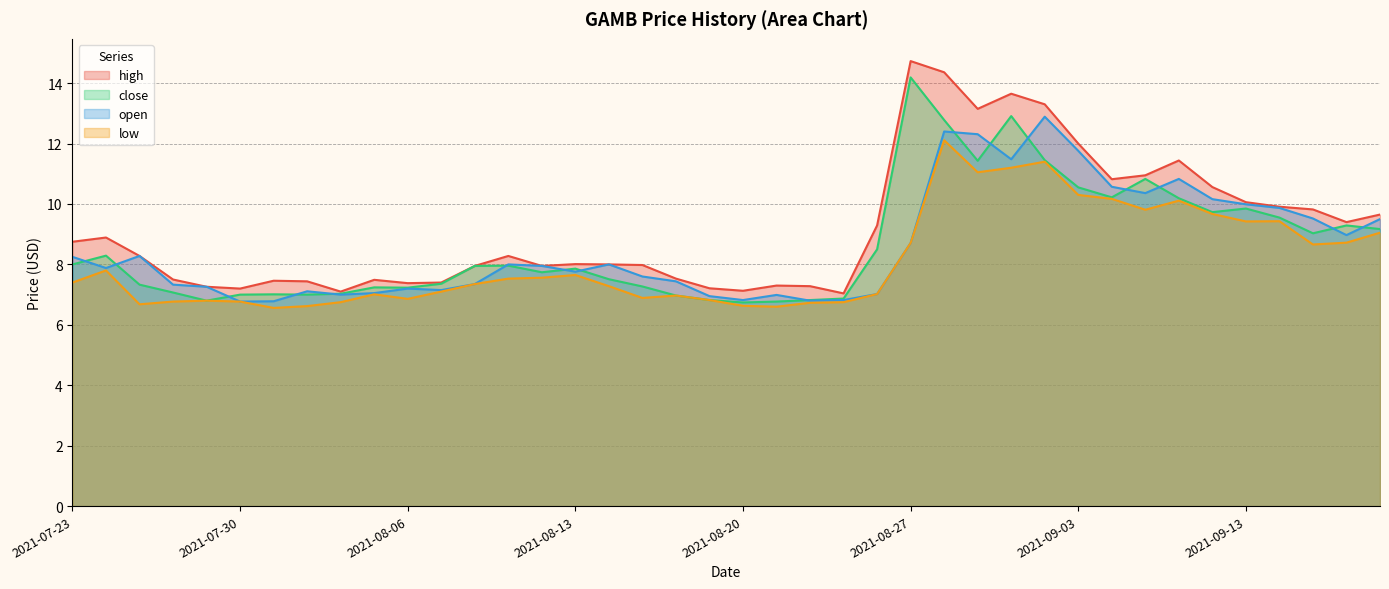

How many values in the low series are below 7?

15